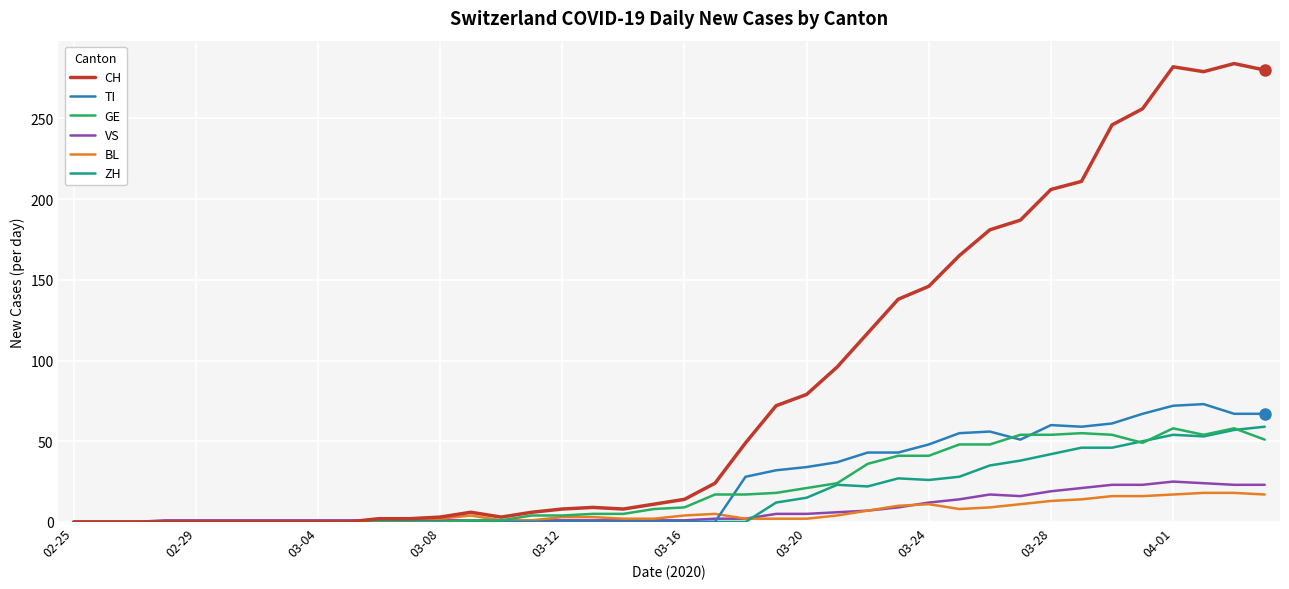

What is the highest value of the ZH series?

59